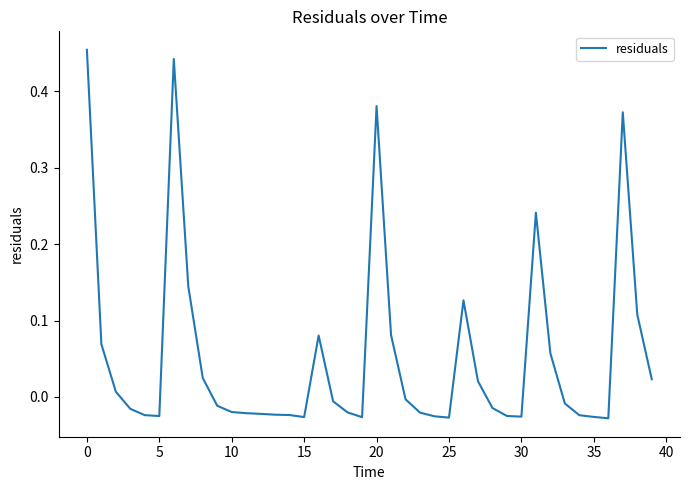

What is the greatest value displayed?

0.5